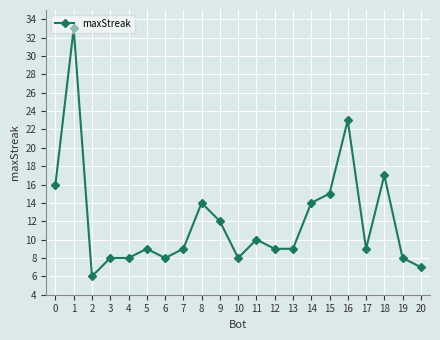

What is the difference between the values at 15 and 5?

6